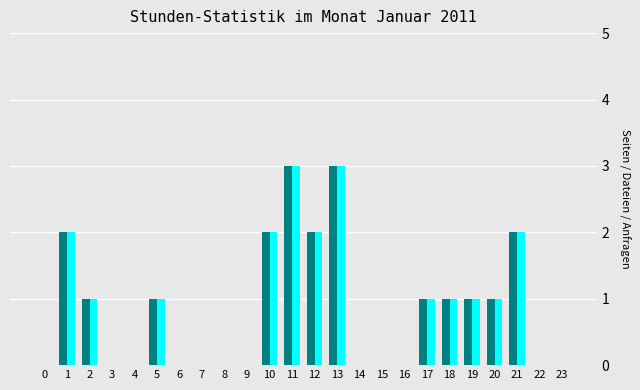

What is the maximum value shown in the chart?

3